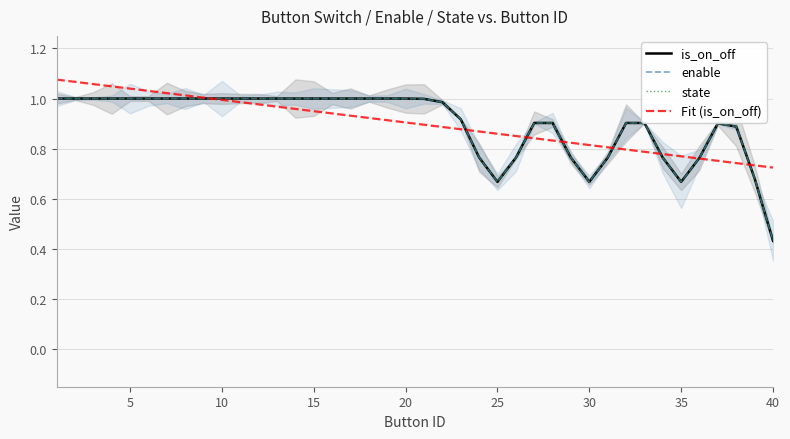

What is the maximum value shown in the chart?

1.1